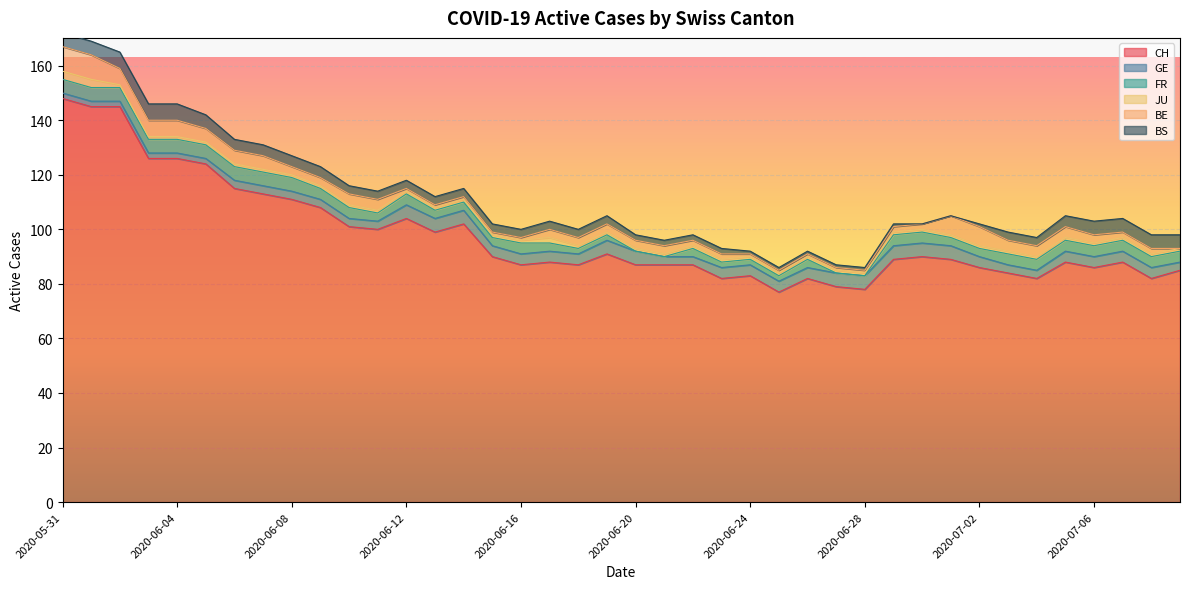

What is the sum of the JU values at 2020-06-30 and 2020-06-12?

2